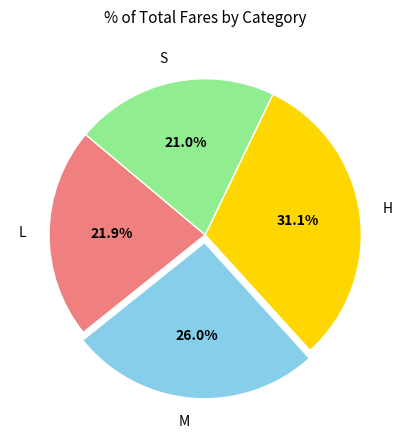

Does any single category account for the majority?

No